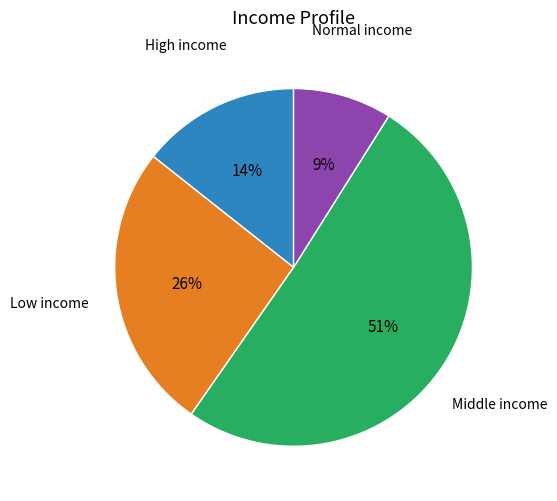

How many slices are in this pie chart?

4